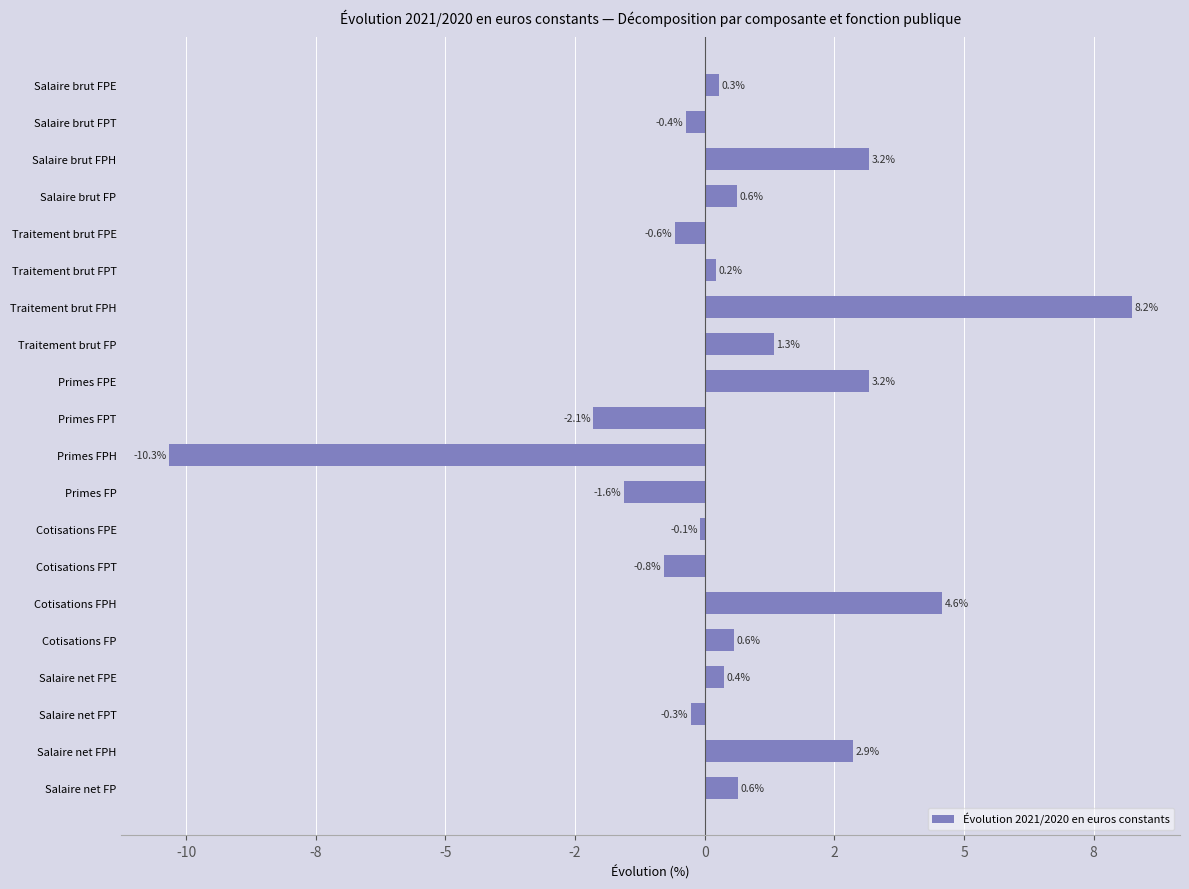

What is the average value?

0.5